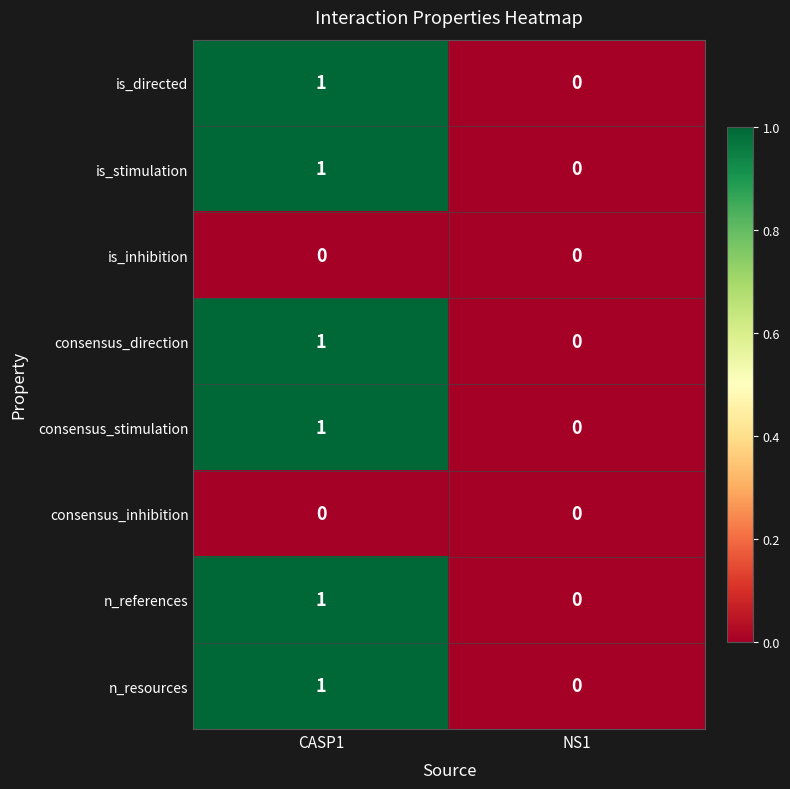

Reading left to right, extract all data points from this chart.

is_directed: CASP1=1	NS1=0
is_stimulation: CASP1=1	NS1=0
is_inhibition: CASP1=0	NS1=0
consensus_direction: CASP1=1	NS1=0
consensus_stimulation: CASP1=1	NS1=0
consensus_inhibition: CASP1=0	NS1=0
n_references: CASP1=1	NS1=0
n_resources: CASP1=1	NS1=0